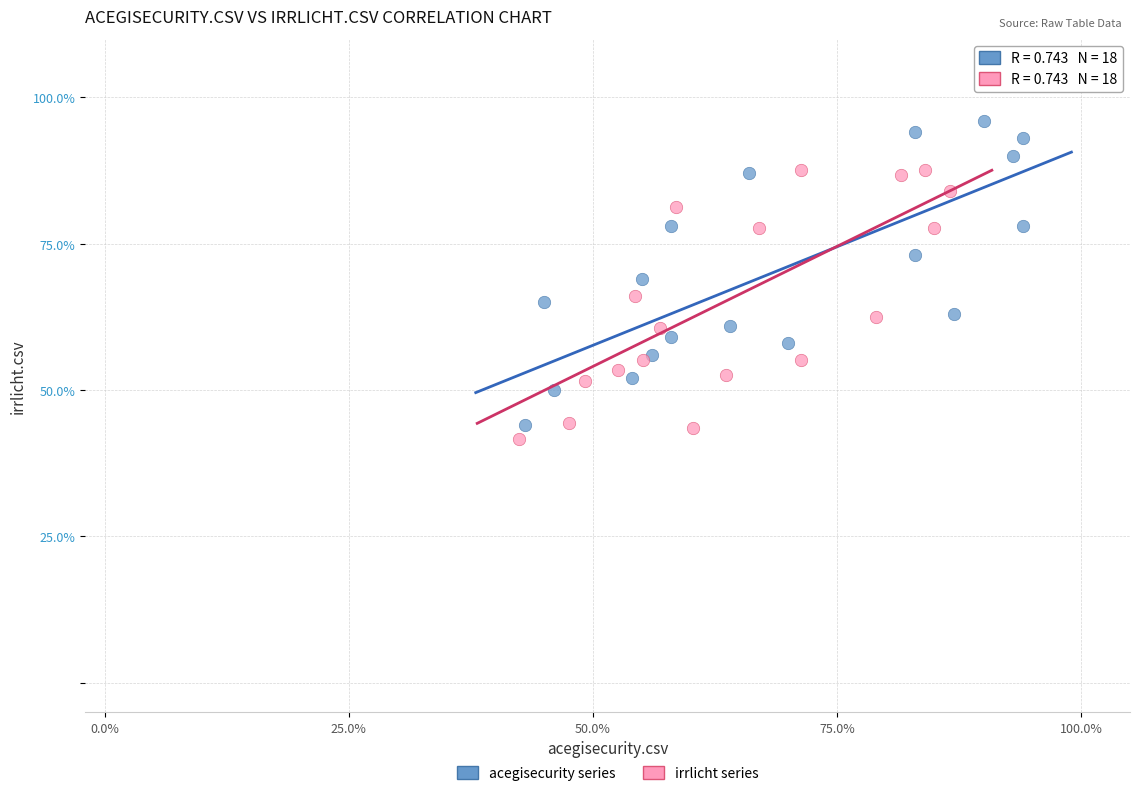

What are all the series names shown in the legend?

acegisecurity series, irrlicht series